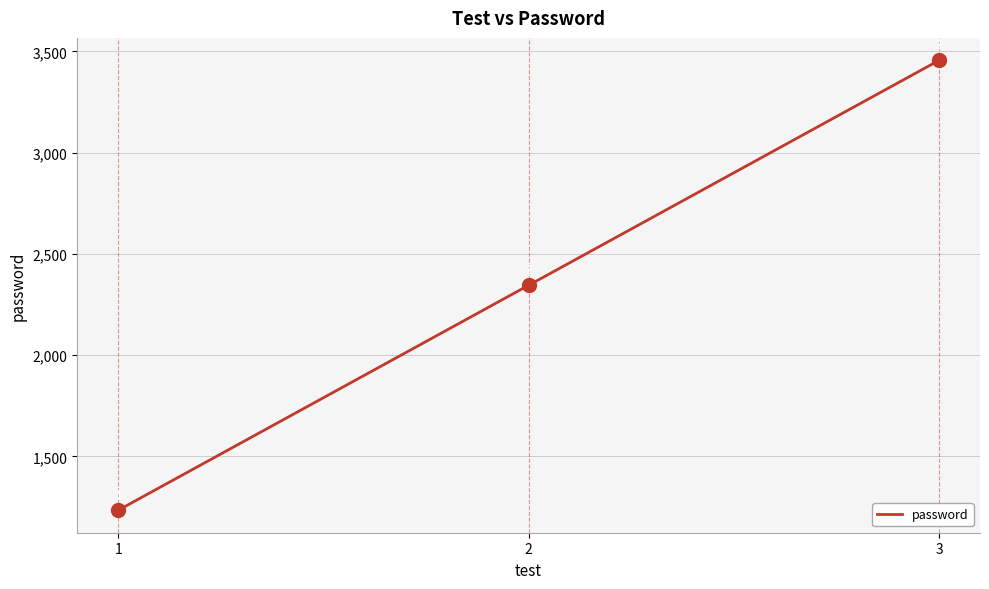

Is it true that the value at 2 is 2345?

True